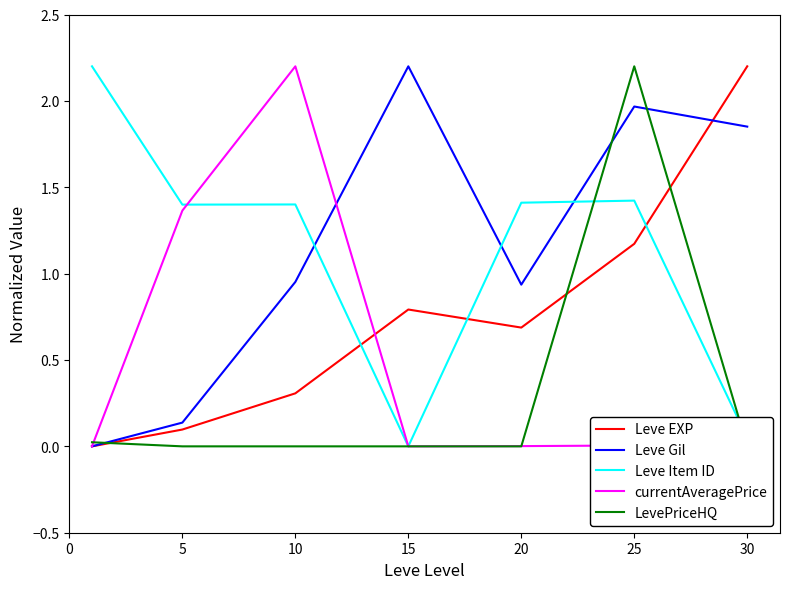

Where is currentAveragePrice nearest to the value 1?

5